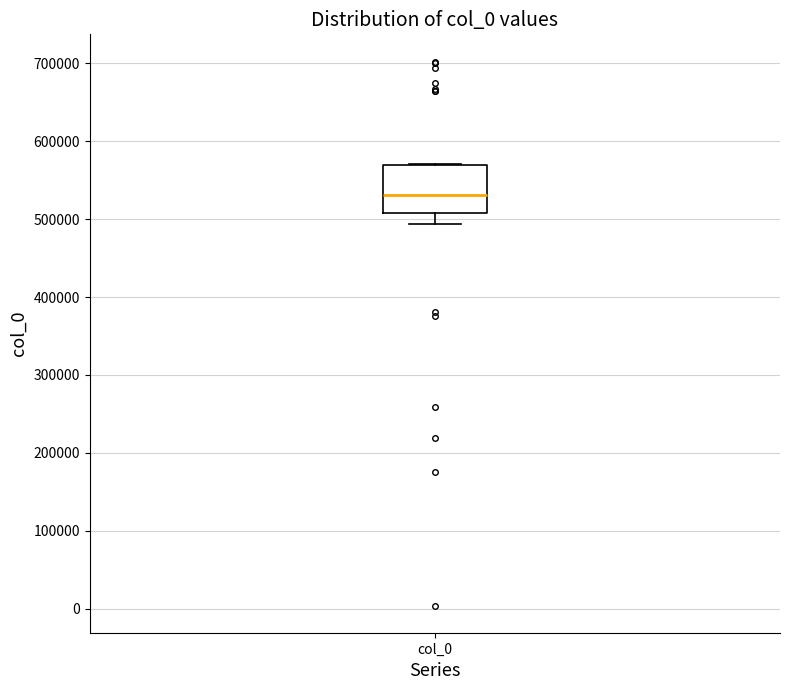

Read this box plot against the y-axis: the position of the median line, the range covered by the box, and the ends of both whiskers. The values are not printed on the chart, so give them approximately, as read against the axis.

median 530000, box 510000 to 570000, whiskers 490000 to 570000